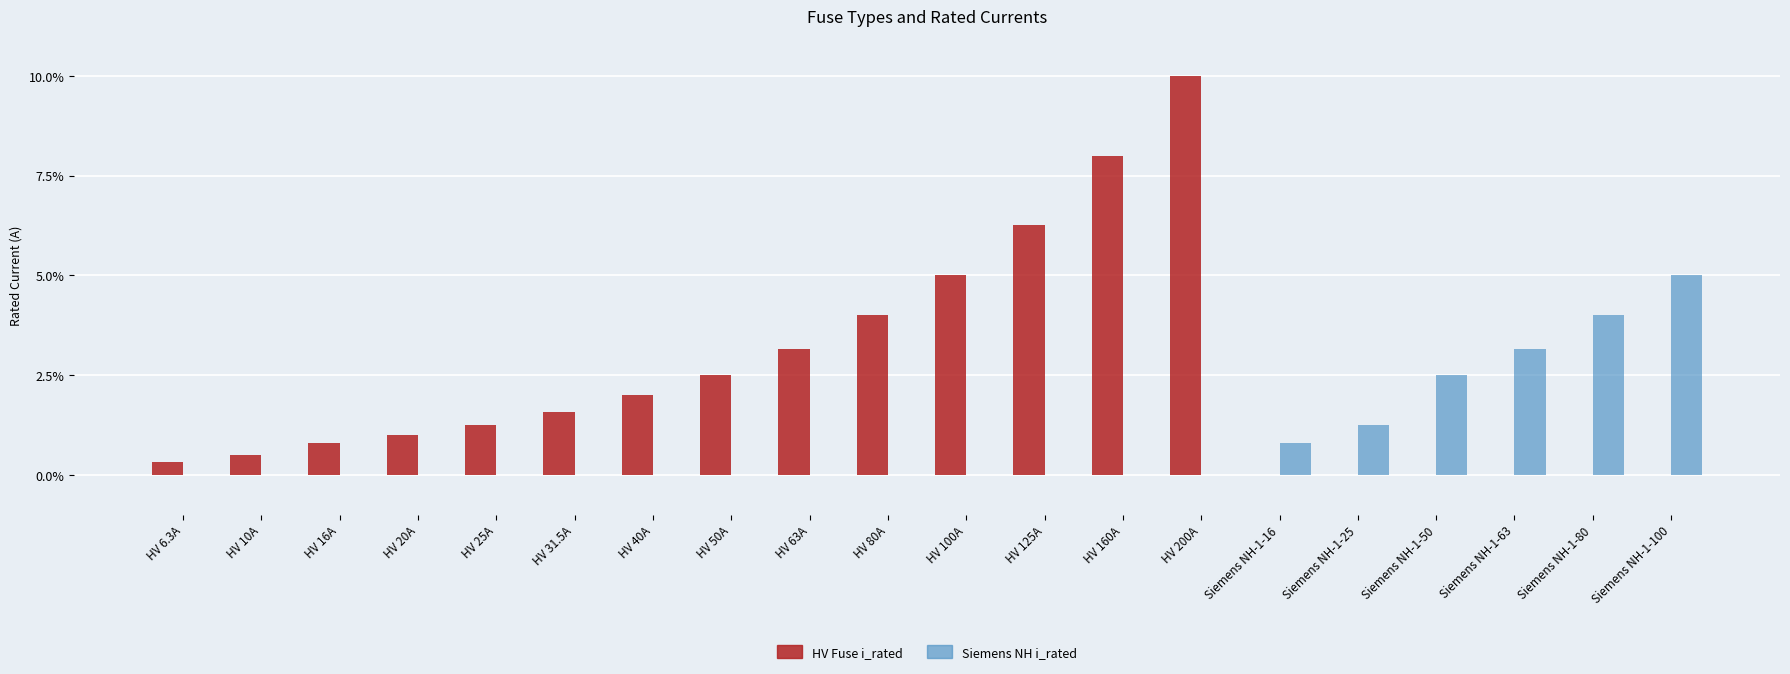

Are the bars horizontal?

No